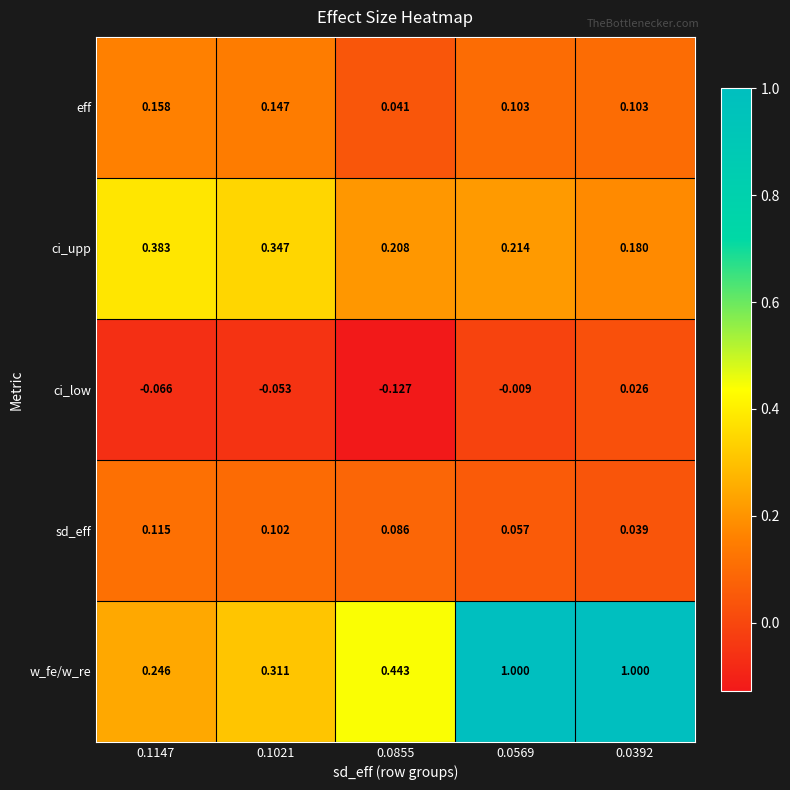

Which series changed the most between 0.0569 and 0.0392?

ci_low